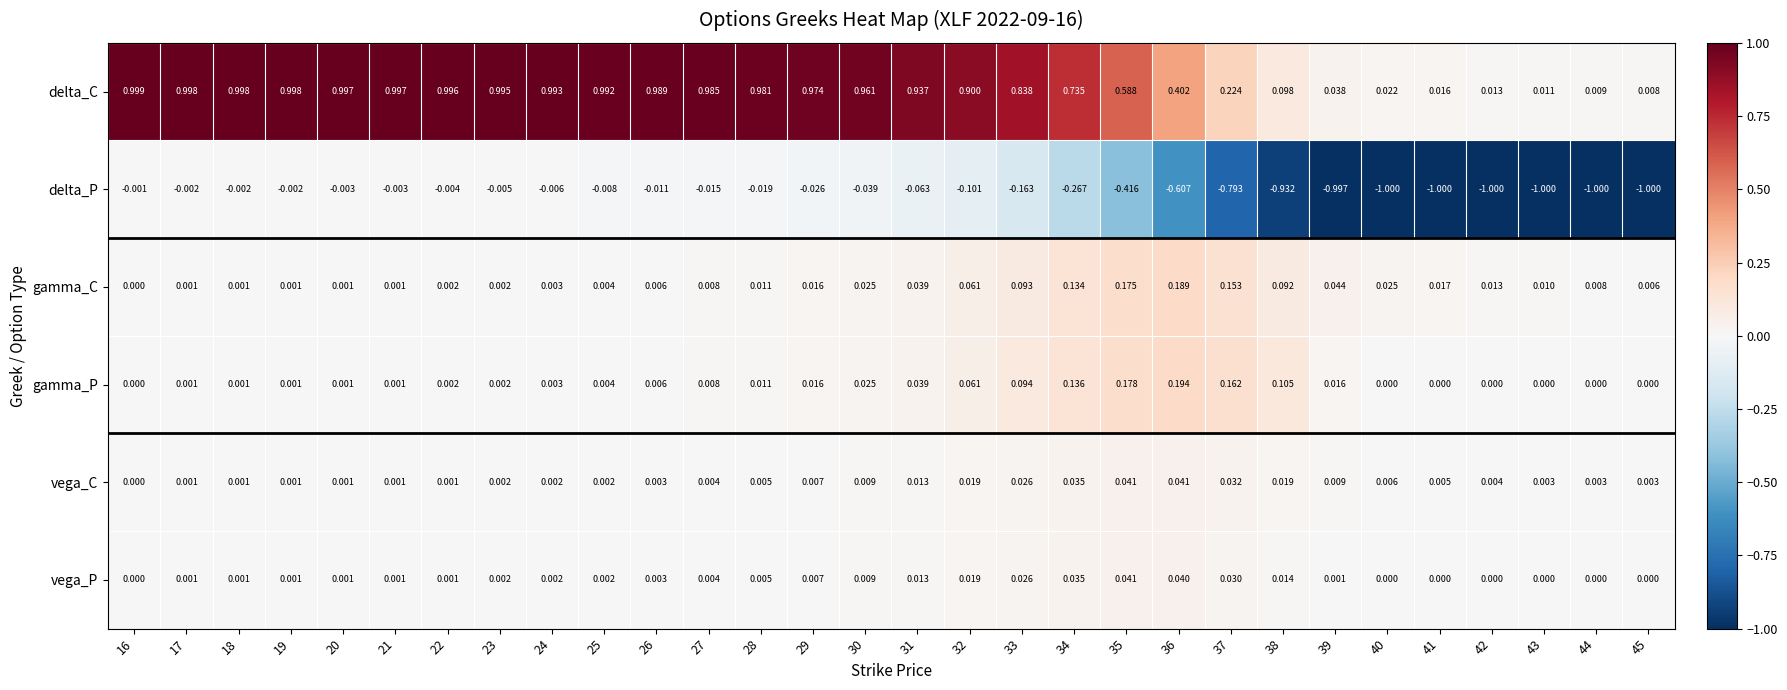

Which series has the largest total across all categories?

delta_C